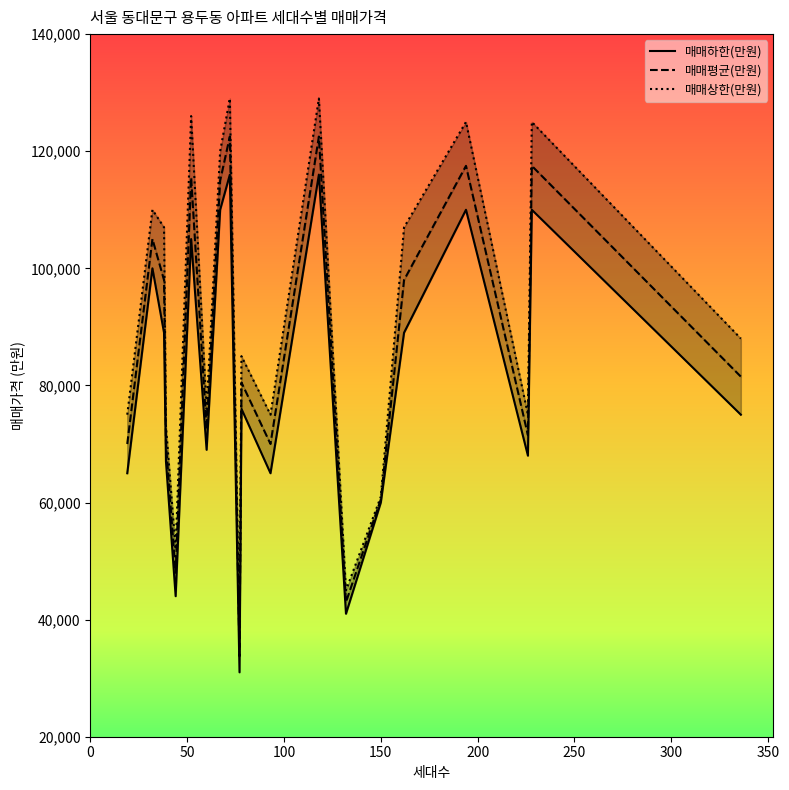

Reading right to left, extract all data points from this chart.

매매하한(만원): 75000	110000	68000	110000	89000	60000	41000	116000	65000	76000	31000	116000	110000	69000	105000	44000	67000	89000	100000	65000
매매평균(만원): 81500	117500	71500	117500	98000	60500	43000	122500	70000	80500	33750	122500	115000	72500	115500	48000	70000	98000	105000	70000
매매상한(만원): 88000	125000	75000	125000	107000	61000	45000	129000	75000	85000	36500	129000	120000	76000	126000	52000	73000	107000	110000	75000